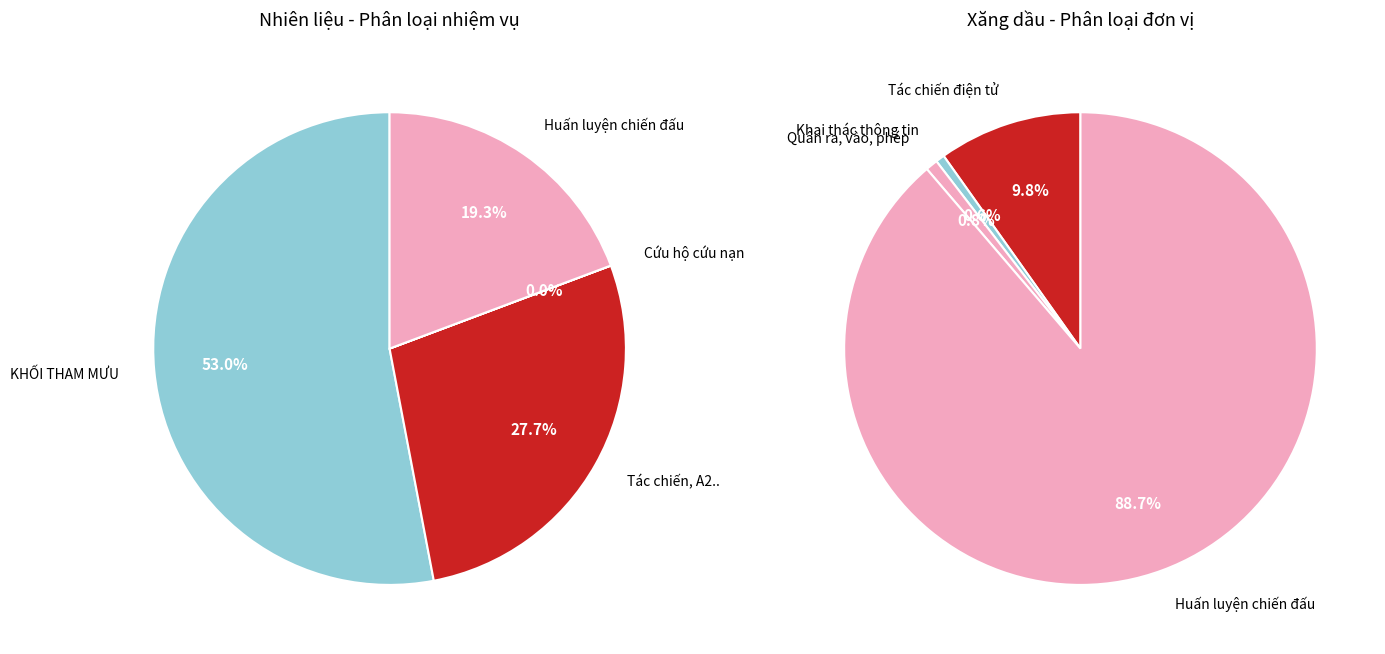

Count the number of slices in the pie.

7